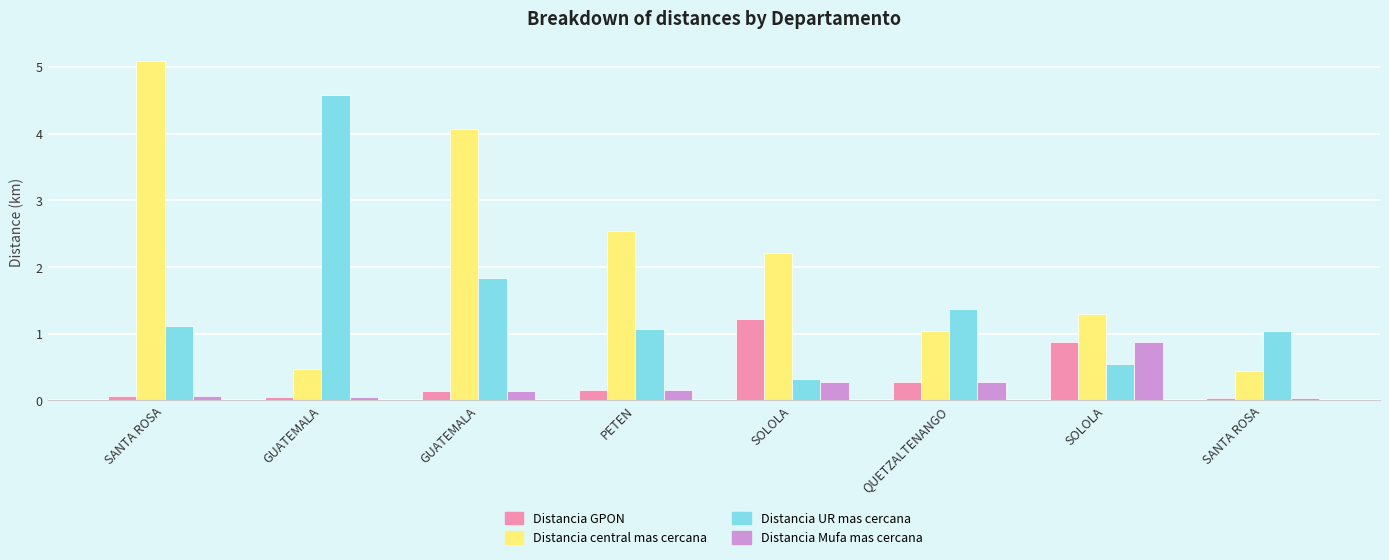

How many categories are shown in the chart?

8